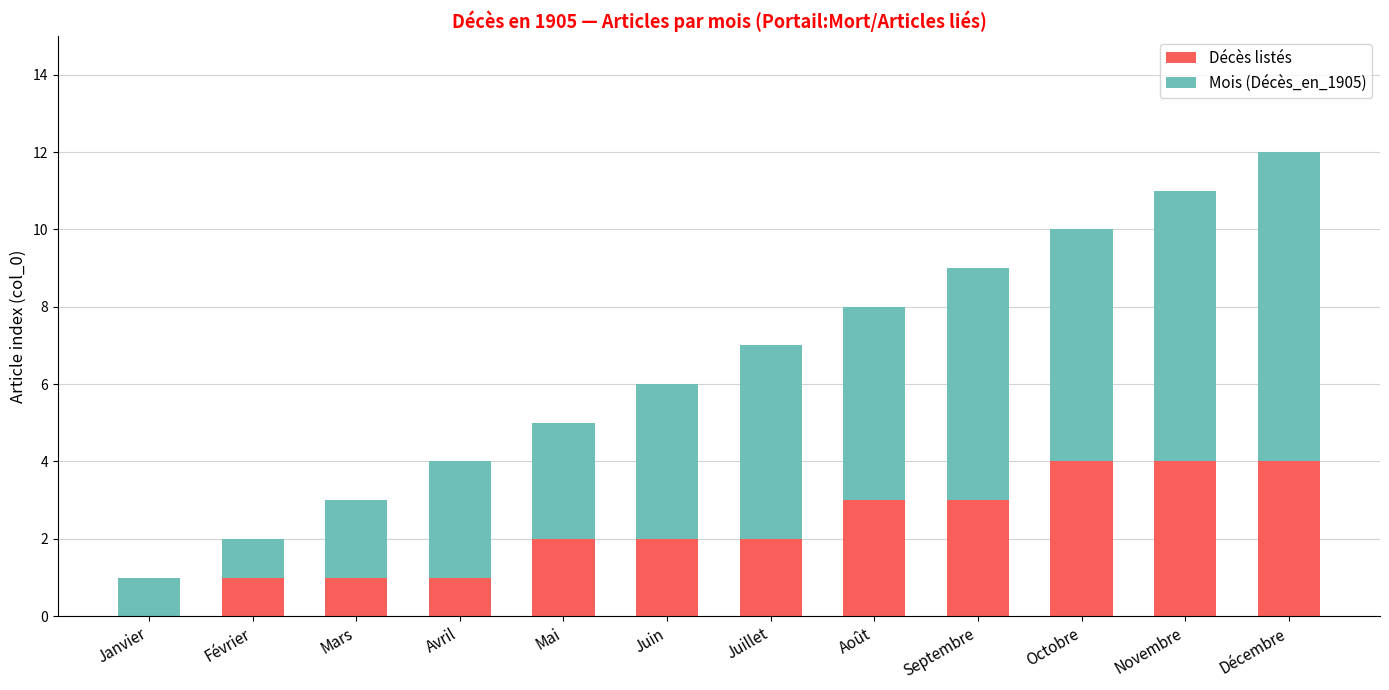

What is the total value across all series at Juin?

6